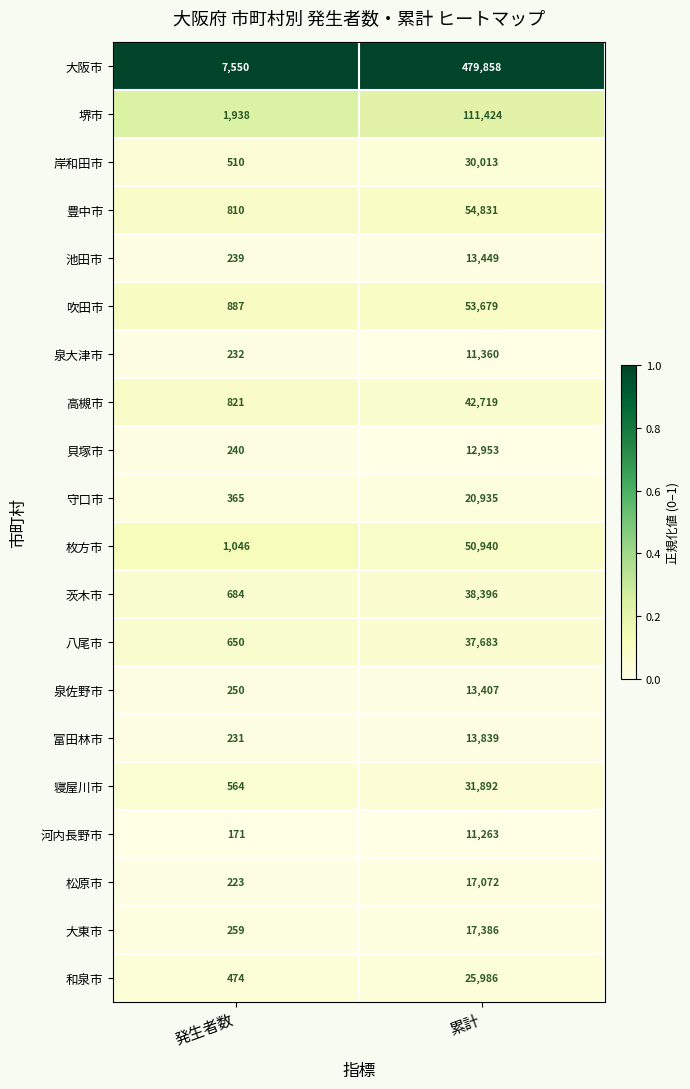

Which series has the widest spread of values?

大阪市